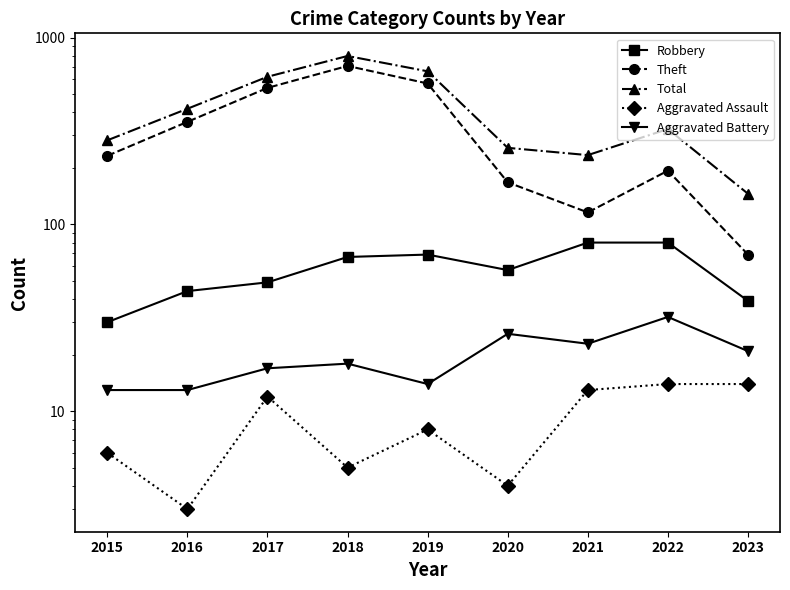

Count the number of data series in this chart.

5